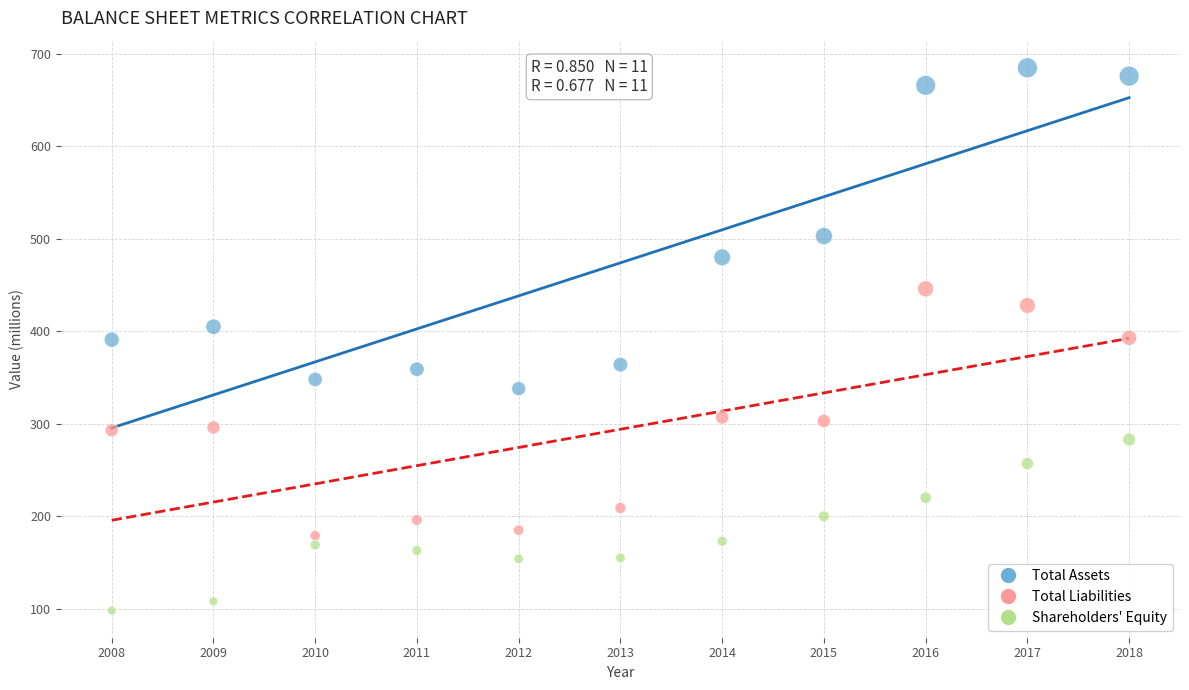

Across all data points, what is the range of X values (max minus min)?

10